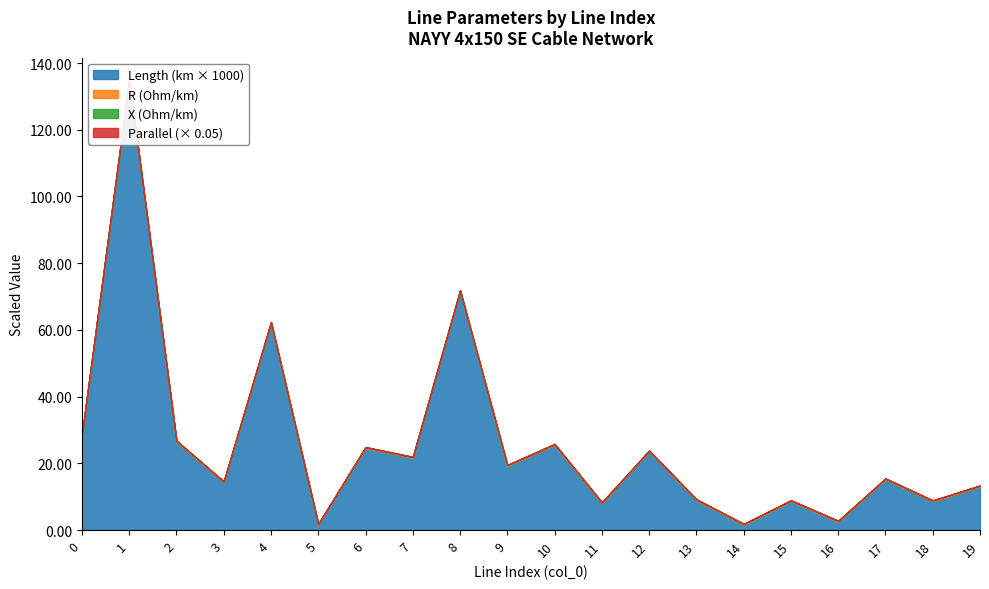

What is the average value of the x_ohm_per_km series?

0.1